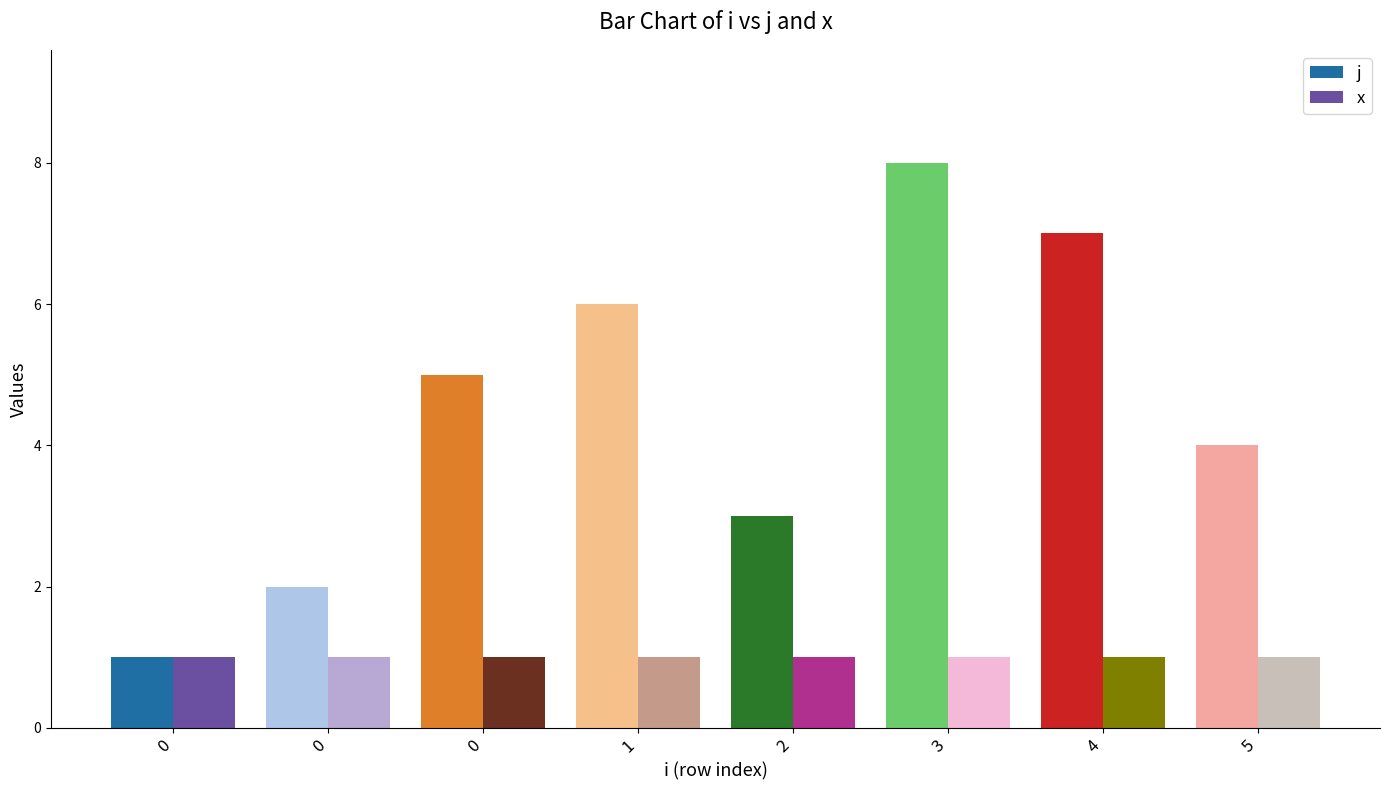

Rank the series at 3 from highest to lowest value.

j, x